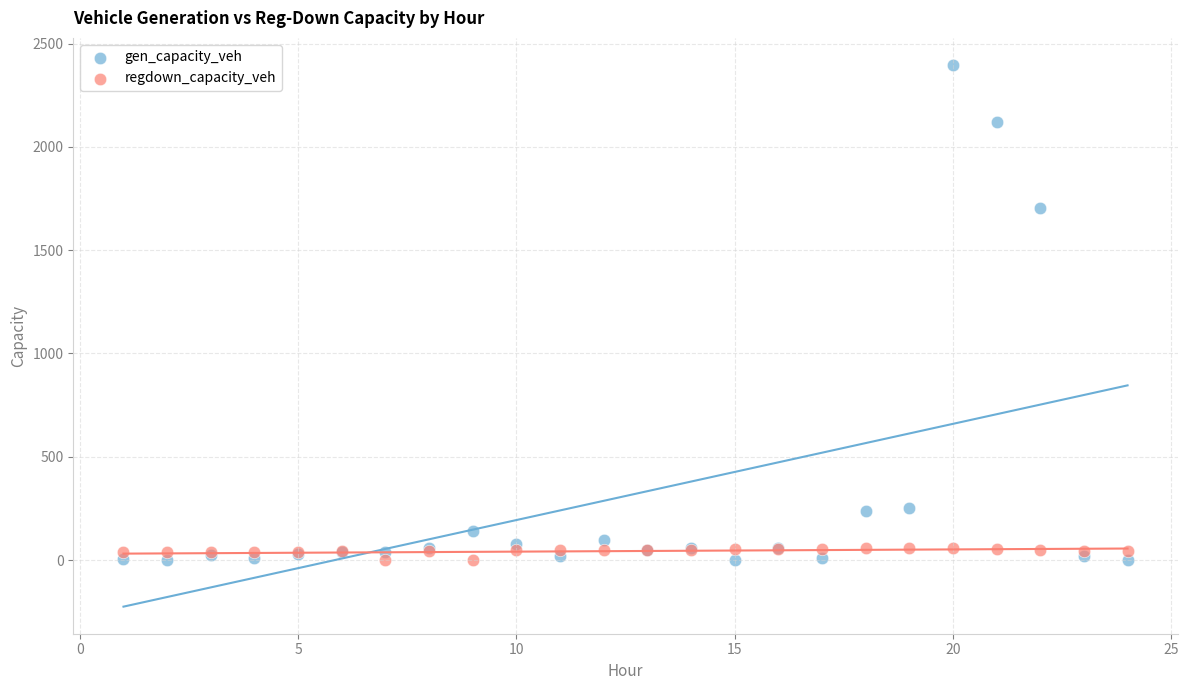

What is the X range (max minus min) for the scatter plot?

23.0